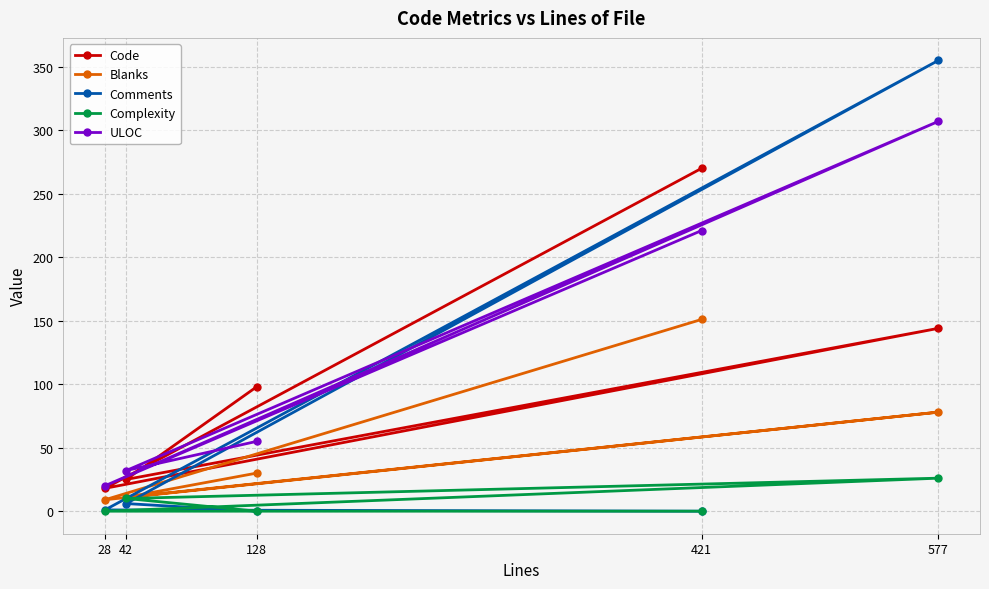

In Complexity, how many points are higher than both neighbors (excluding endpoints)?

1